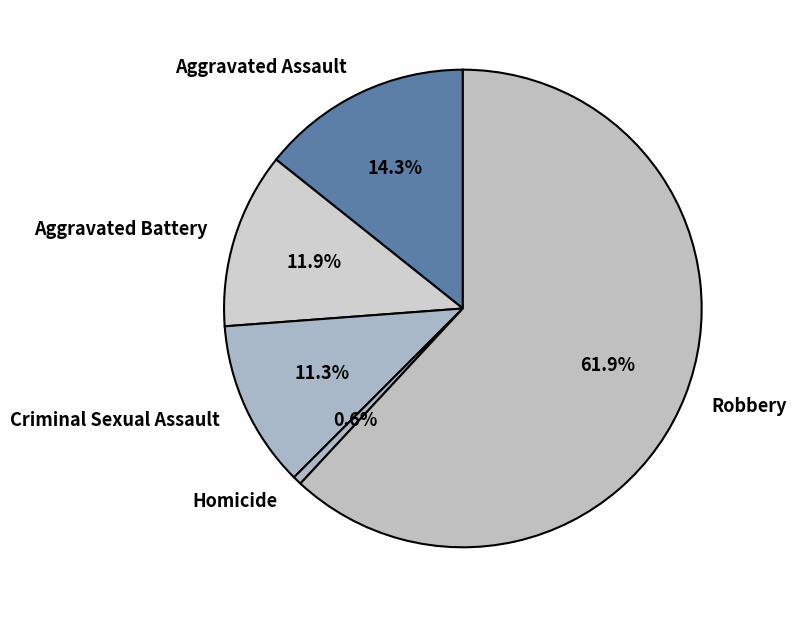

What is the largest slice in the pie chart?

Robbery